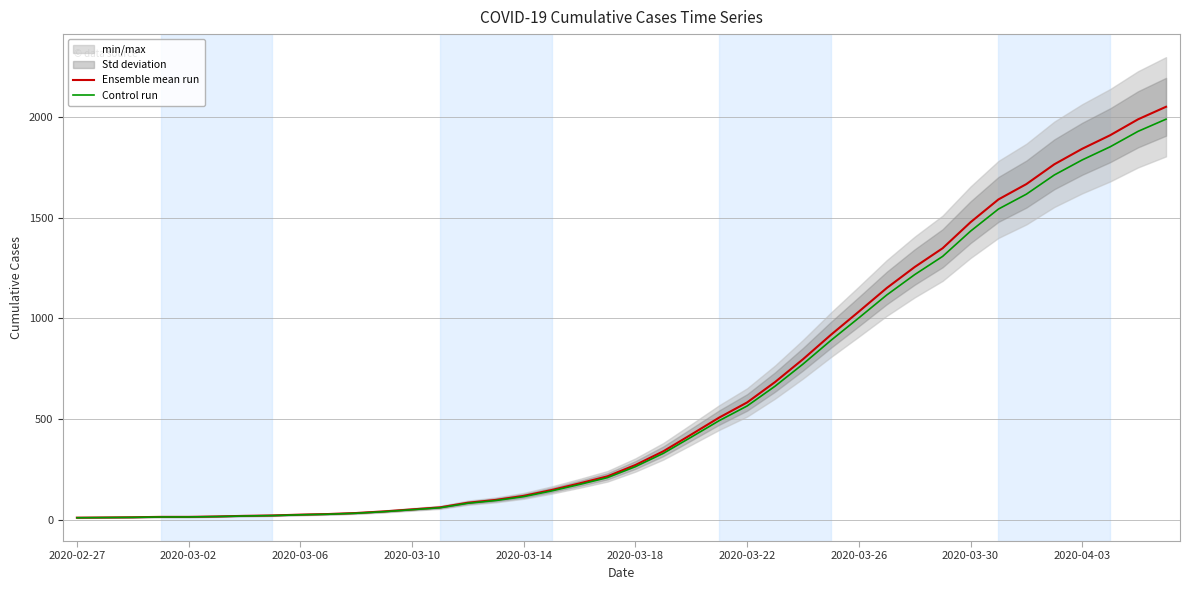

What is the highest value of the Ensemble mean run series?

2049.0